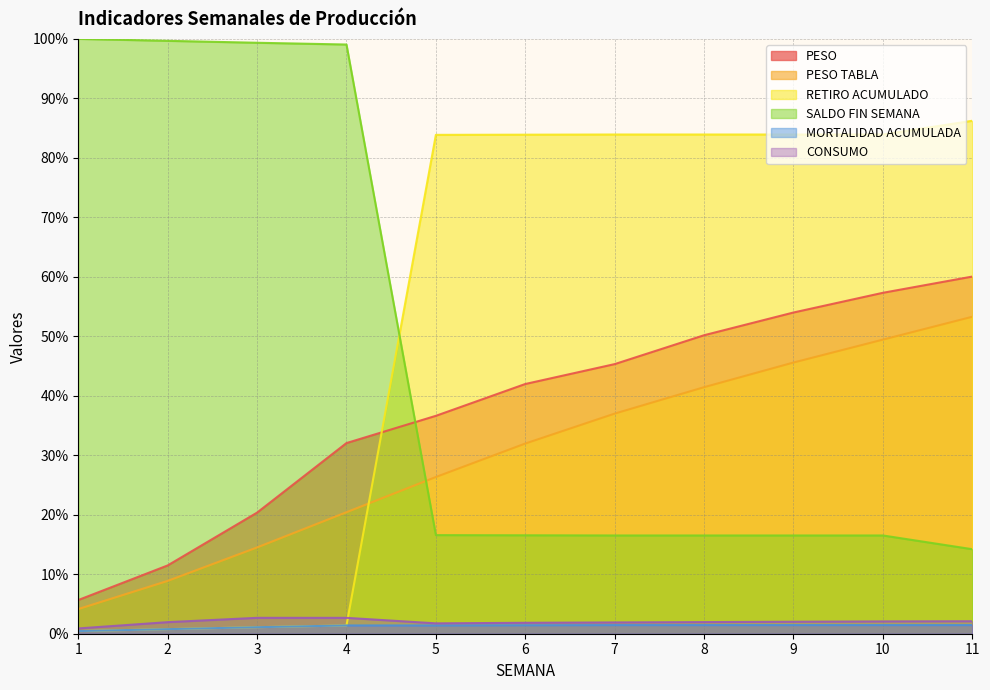

What is the sum of all PESO values?

415.0